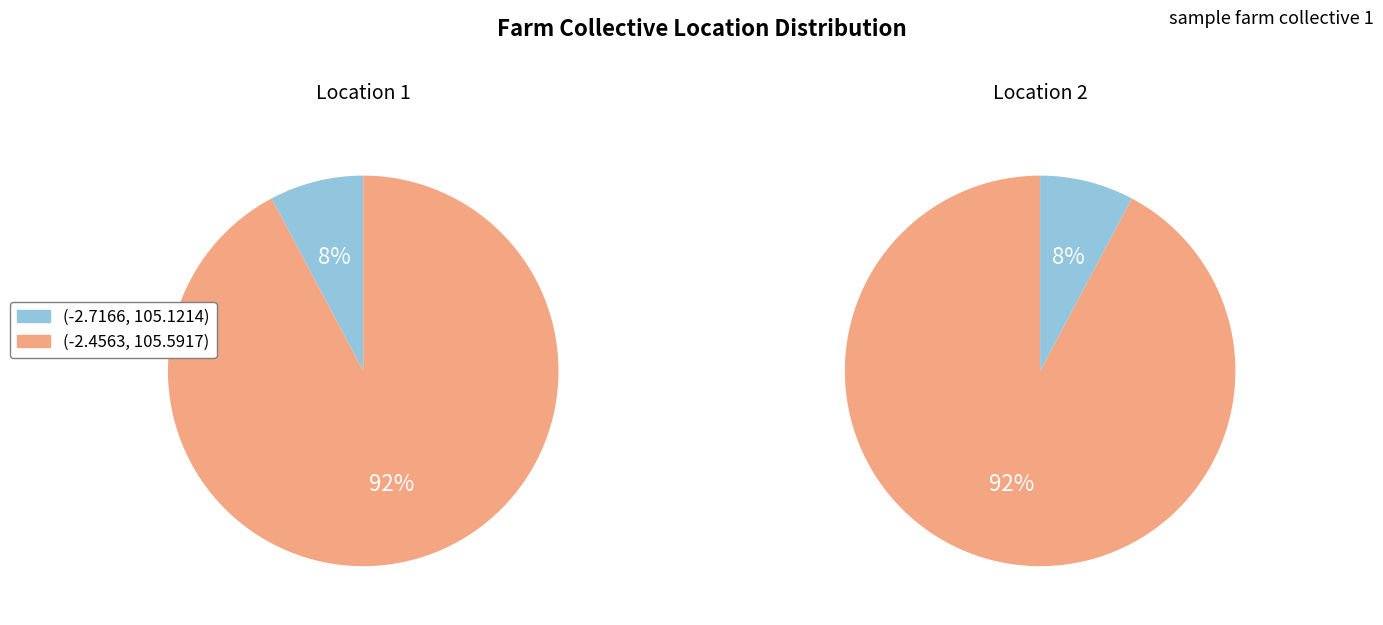

Does any single category account for the majority?

Yes